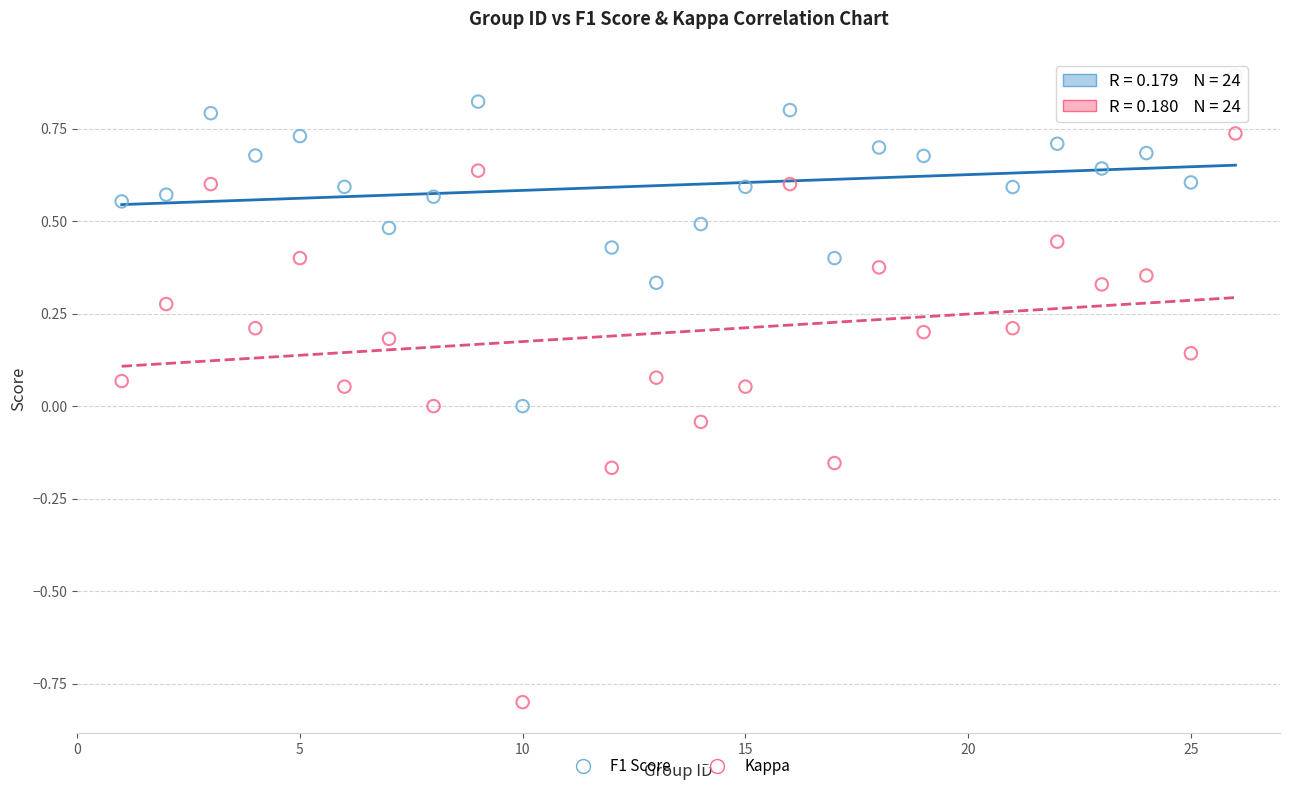

Which series reaches the maximum Y coordinate?

F1 Score